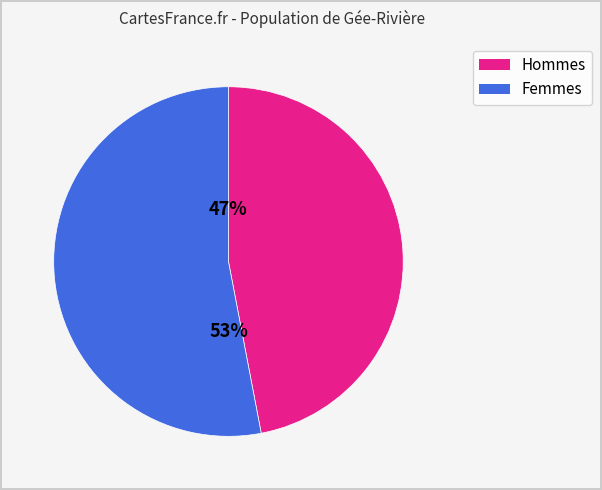

To the nearest percent, what is the difference between the largest and smallest slice percentages?

6%